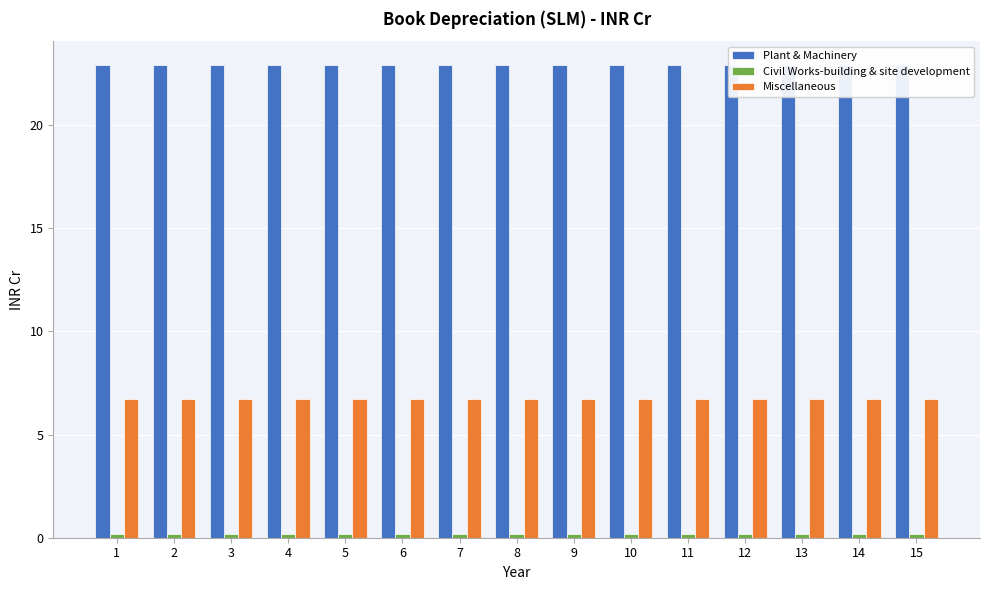

What is the value of the Miscellaneous bar at the 12th from the left?

6.7